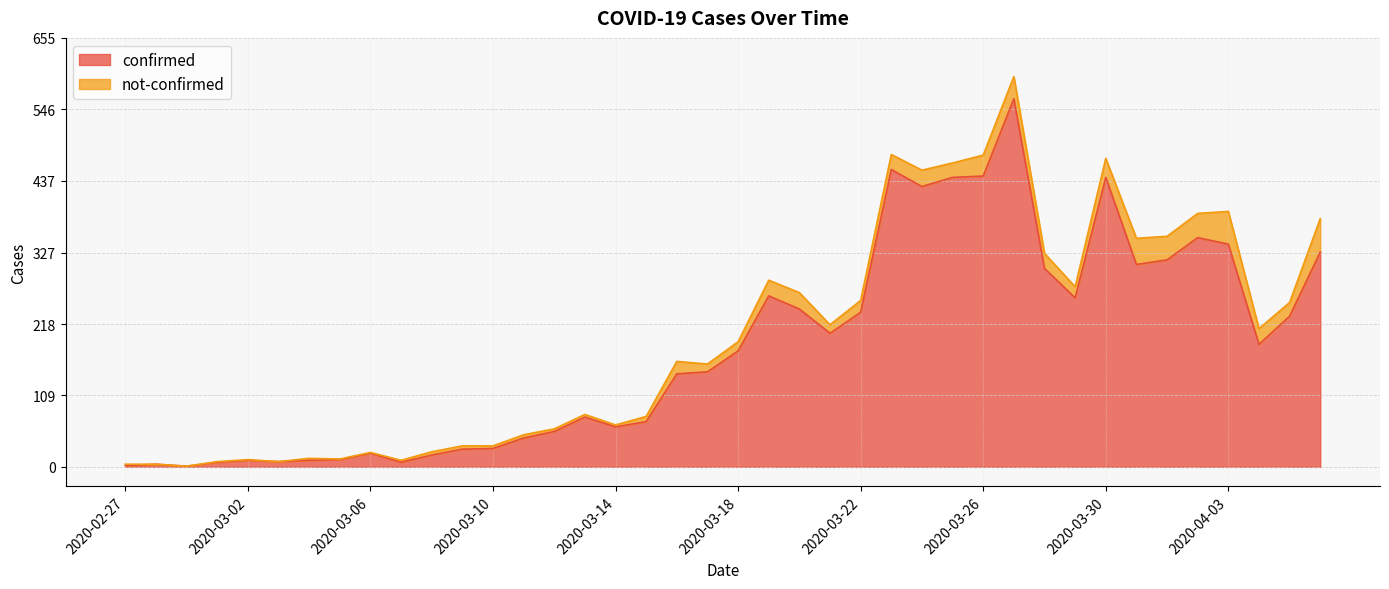

Between 2020-03-18 and 2020-03-30, which is larger?

2020-03-30